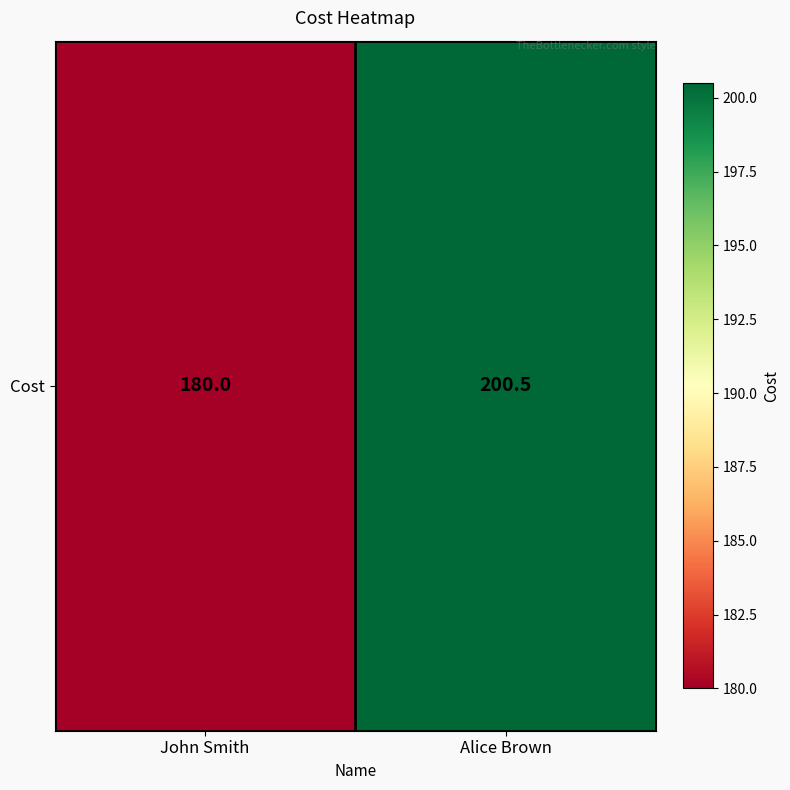

What is the difference between the maximum and minimum values?

20.5